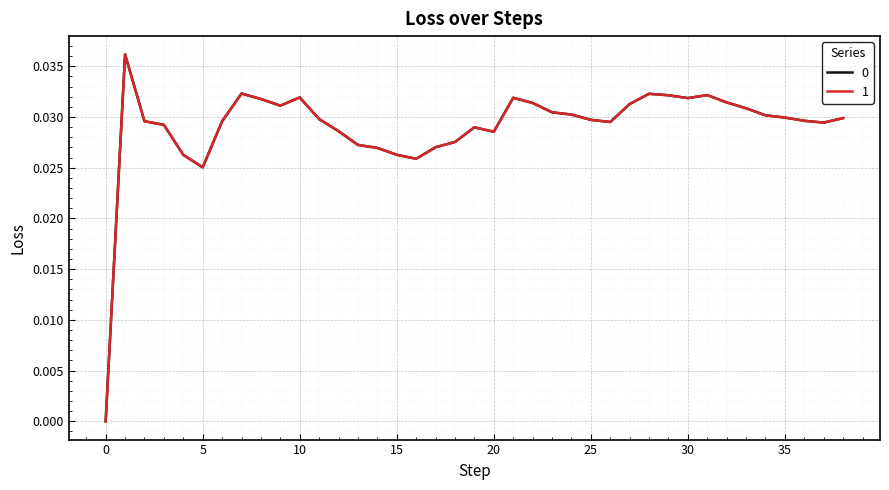

How many interior local valleys does the 1 series have?

7